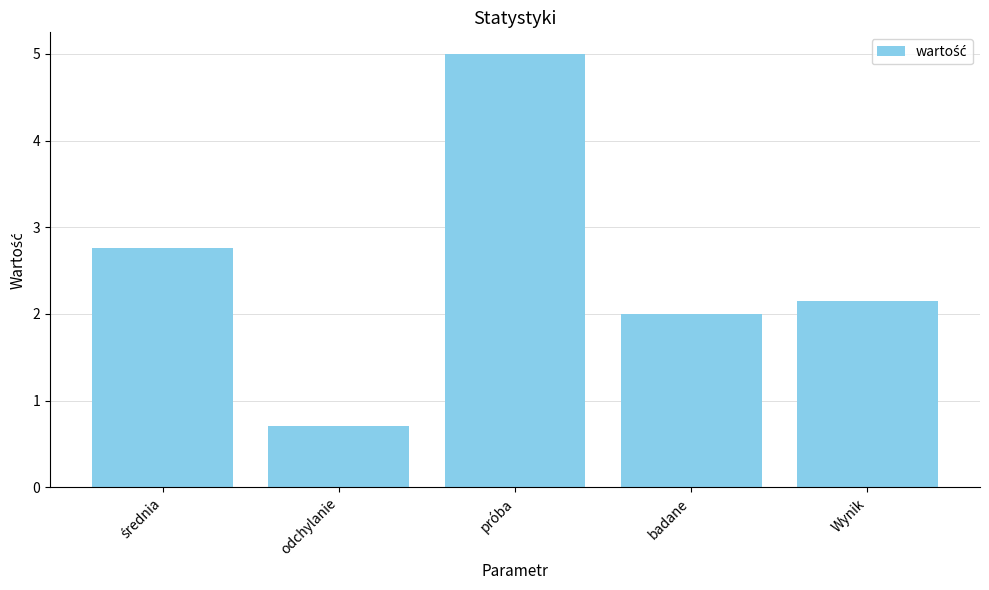

The chart shows a value of 2.0 at badane. True or false?

True